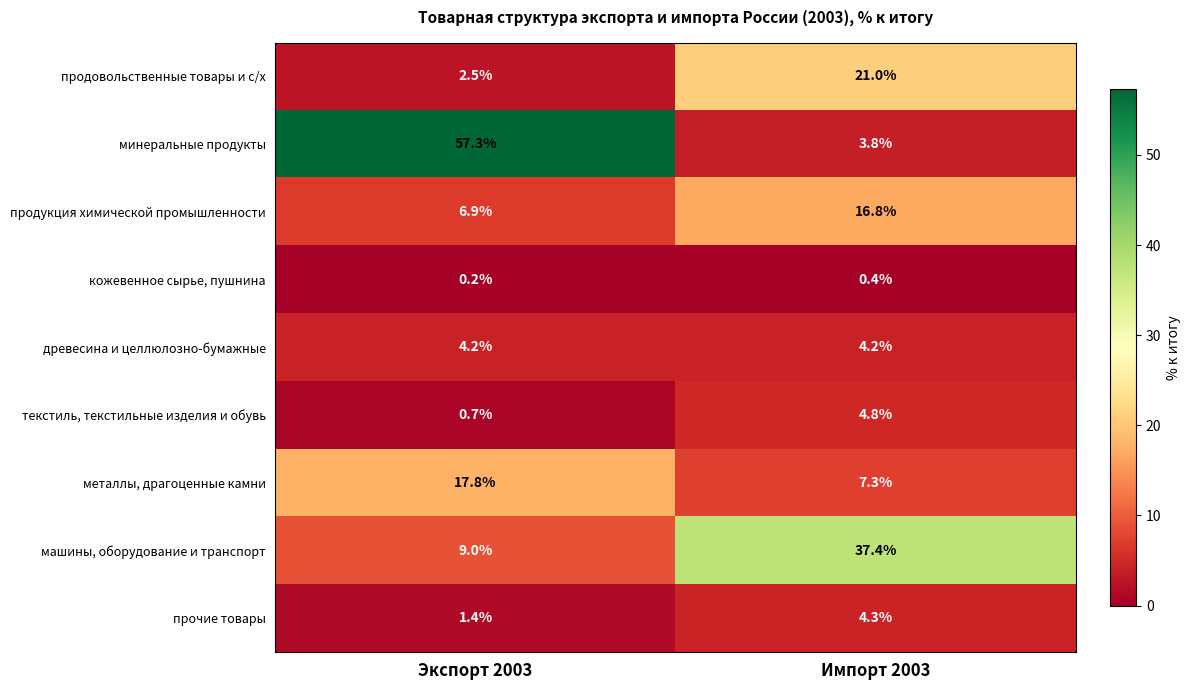

What is the sum of all минеральные продукты values?

61.1